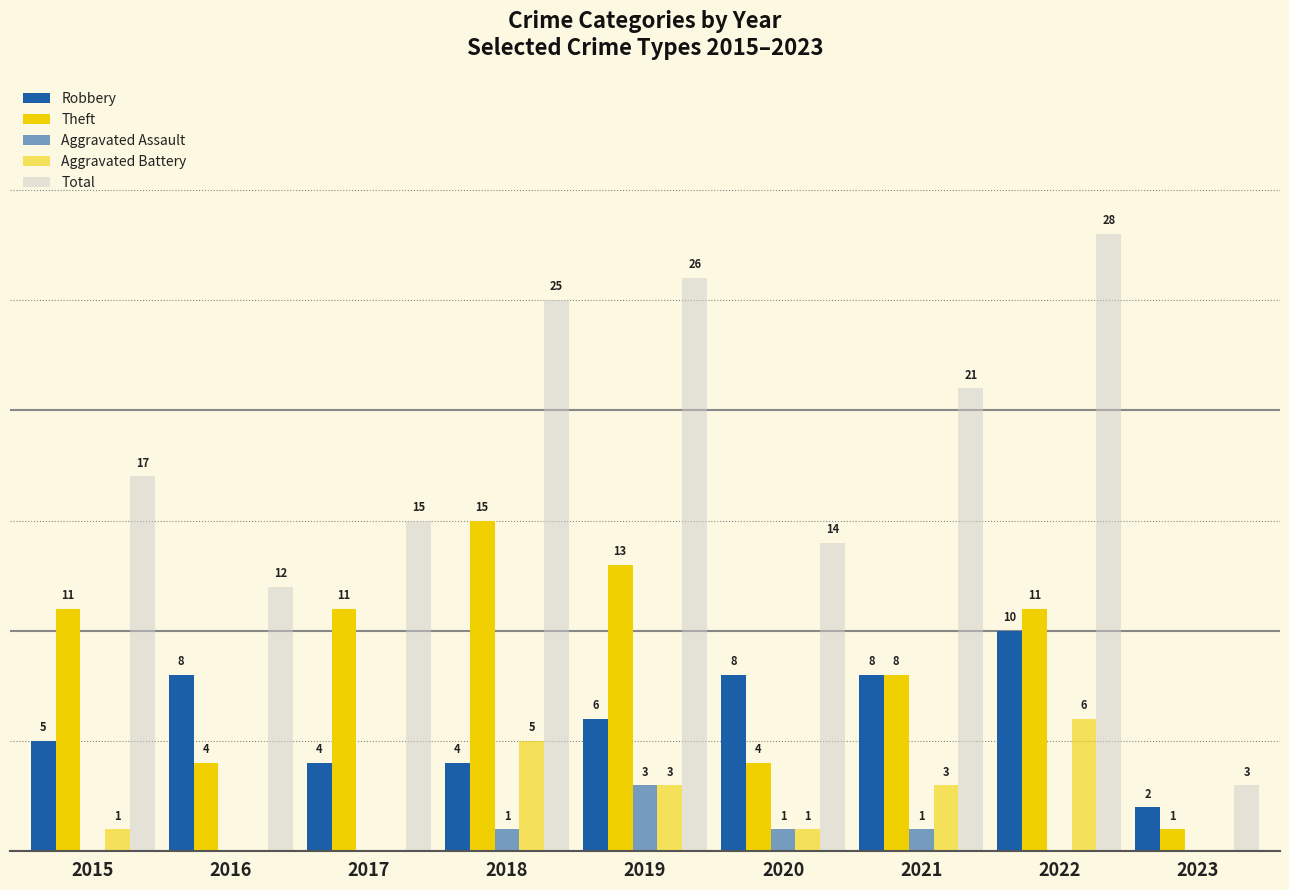

Rank the series at 2019 from lowest to highest value.

Aggravated Assault, Aggravated Battery, Robbery, Theft, Total